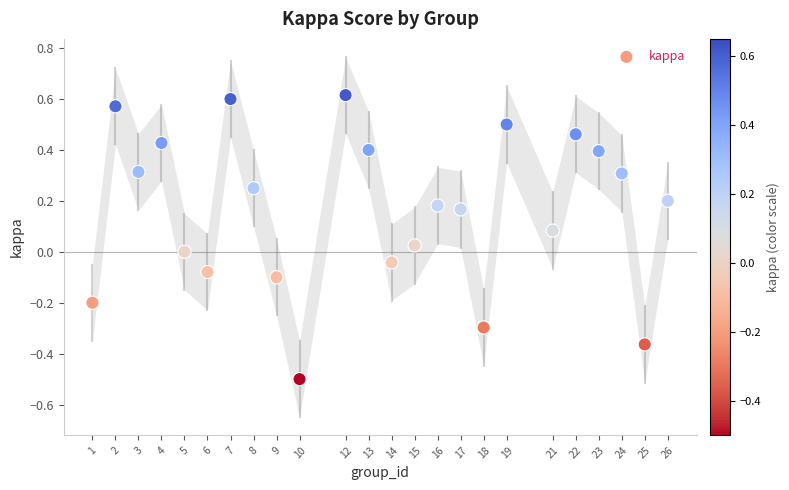

What is the range of X values (max minus min)?

25.0